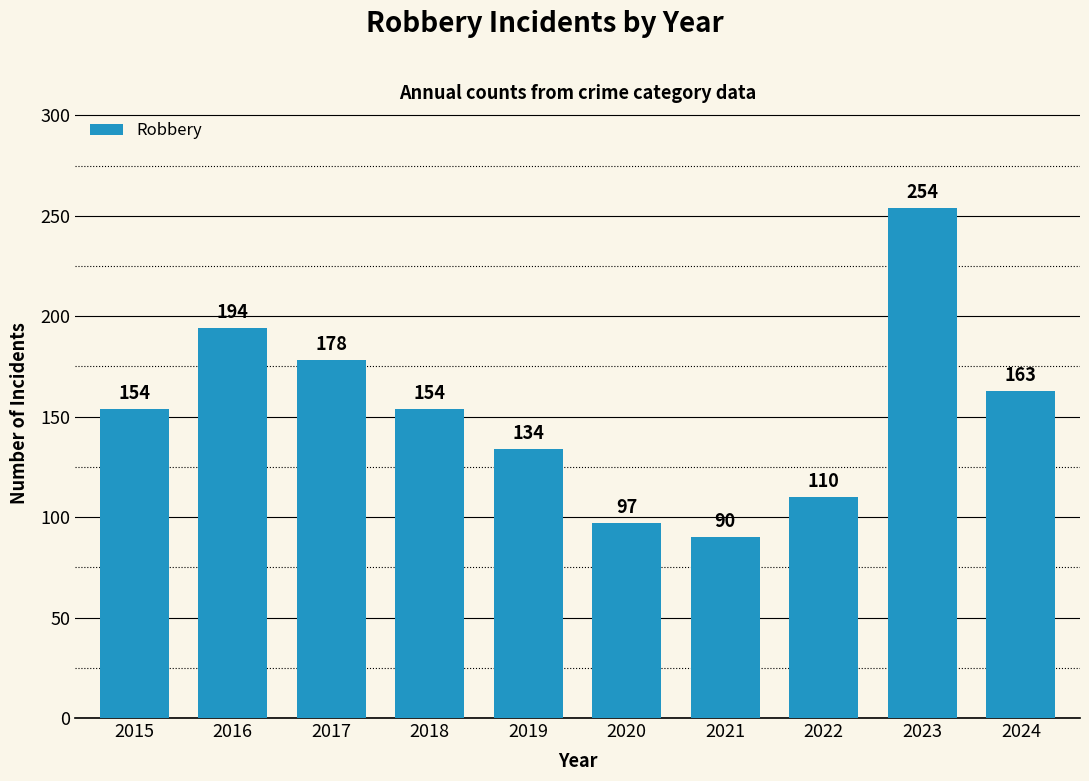

Reading right to left, transcribe all the data shown in this chart.

163	254	110	90	97	134	154	178	194	154